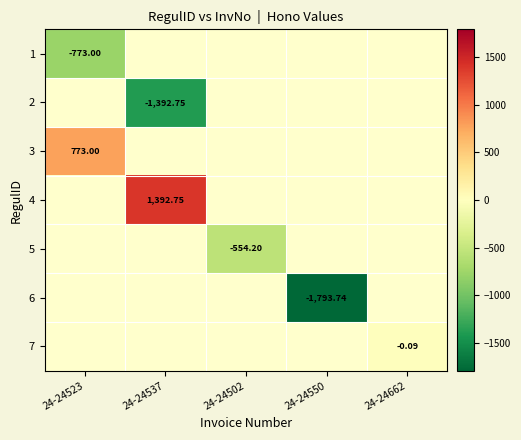

Which label corresponds to the smallest value in the chart?

24-24550